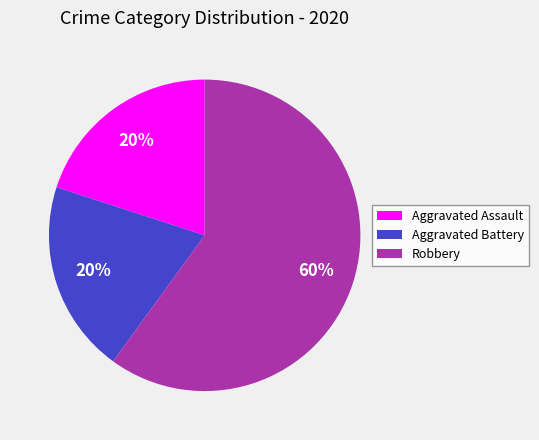

To the nearest percent, what is the average slice percentage?

33%